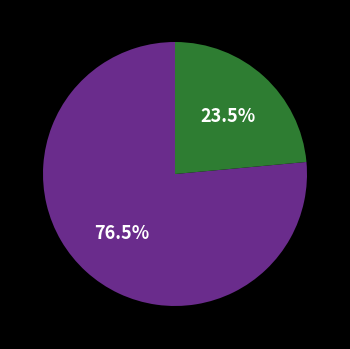

Is there a majority slice in this chart?

Yes